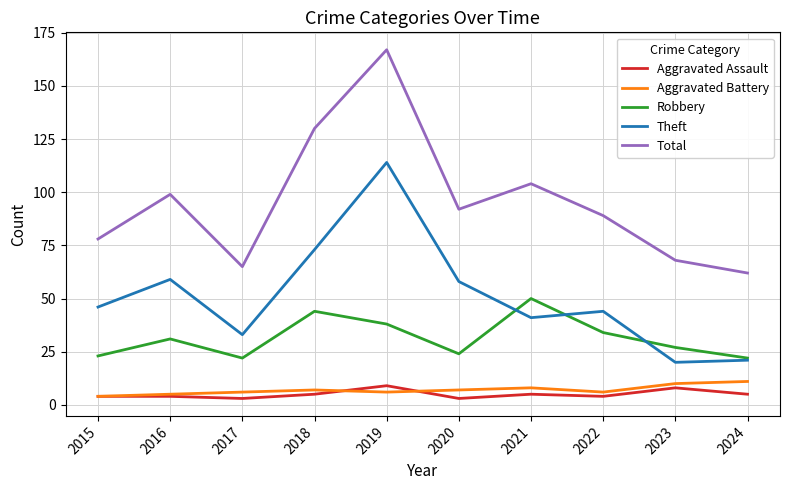

What is the maximum value for Robbery?

50